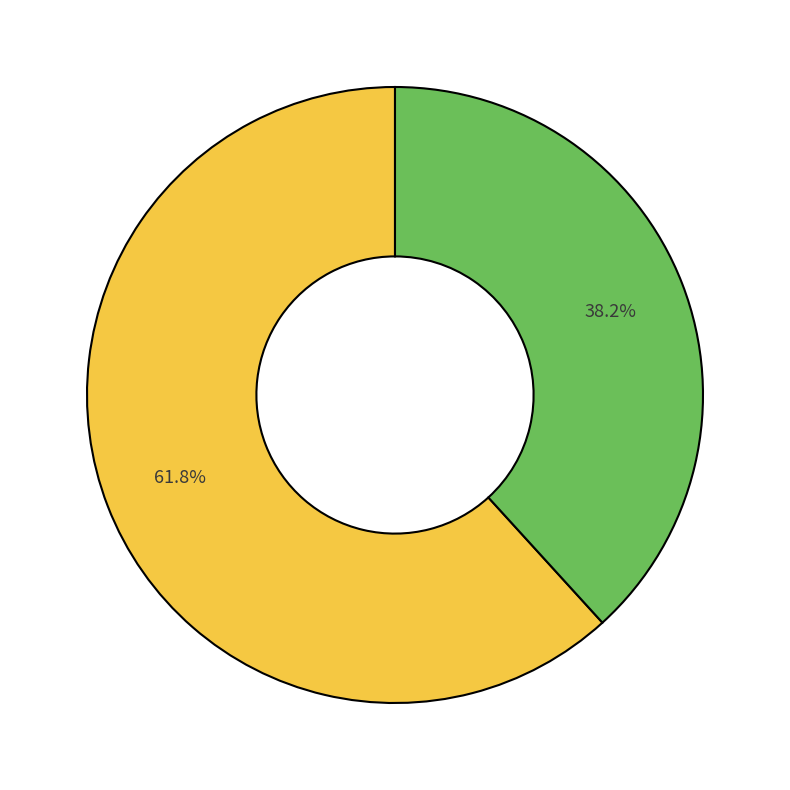

Does any single category account for the majority?

Yes